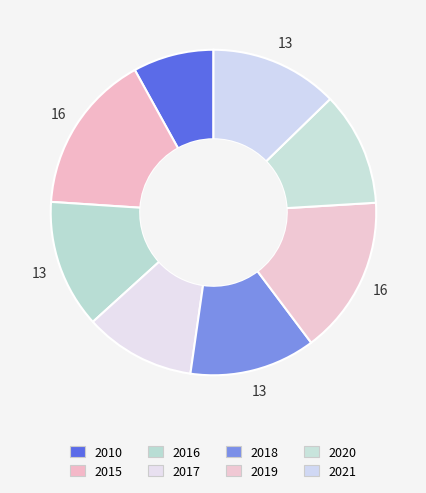

What percentage is NOT represented by 2016?

87.2%